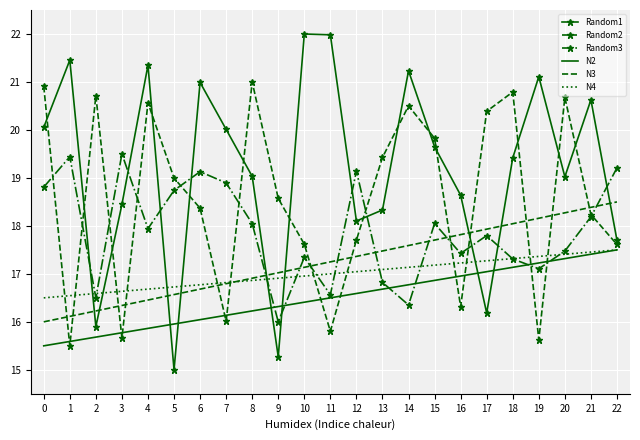

What is the difference between the maximum and minimum values in the Random1 series?

7.0